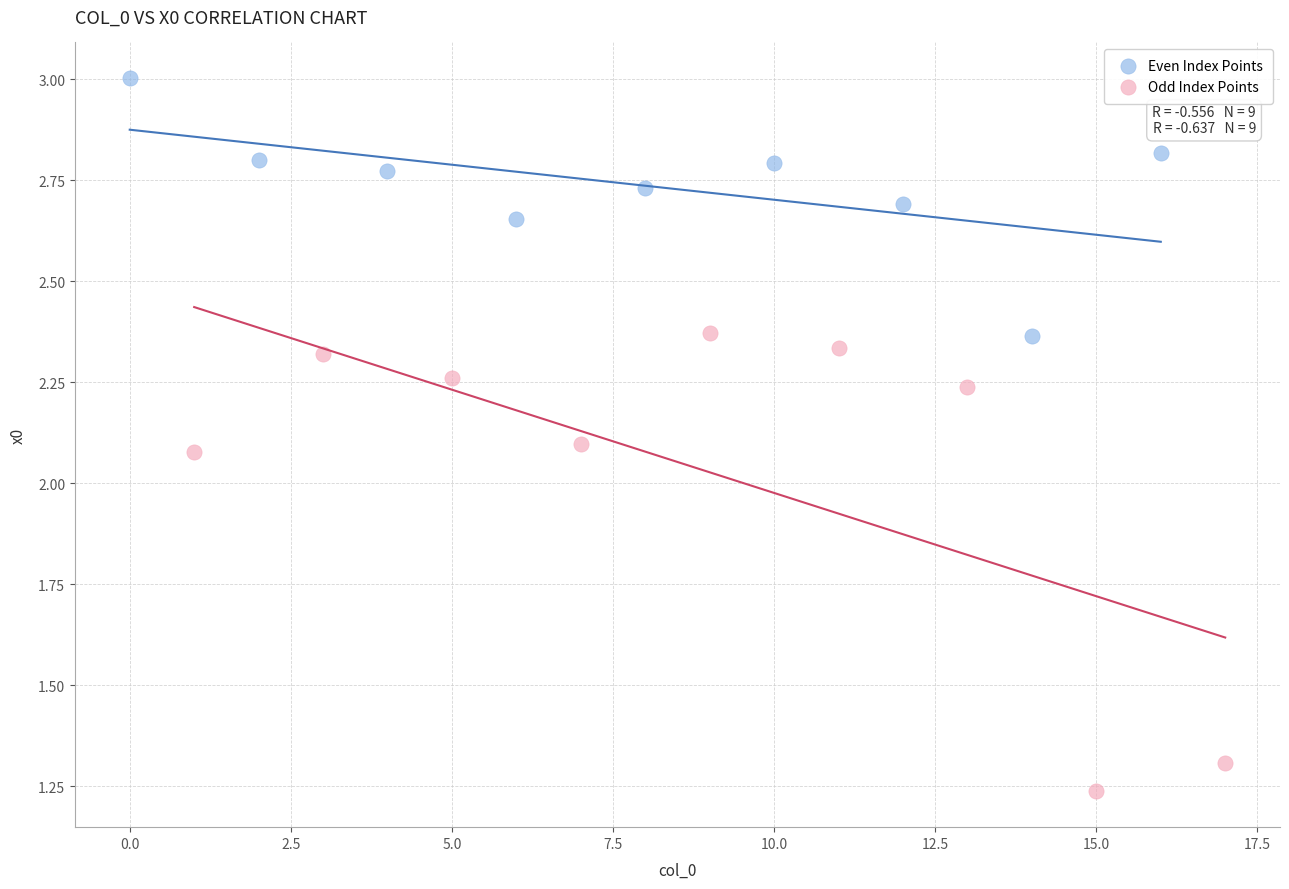

Which series has the widest spread of Y values?

Odd Index Points